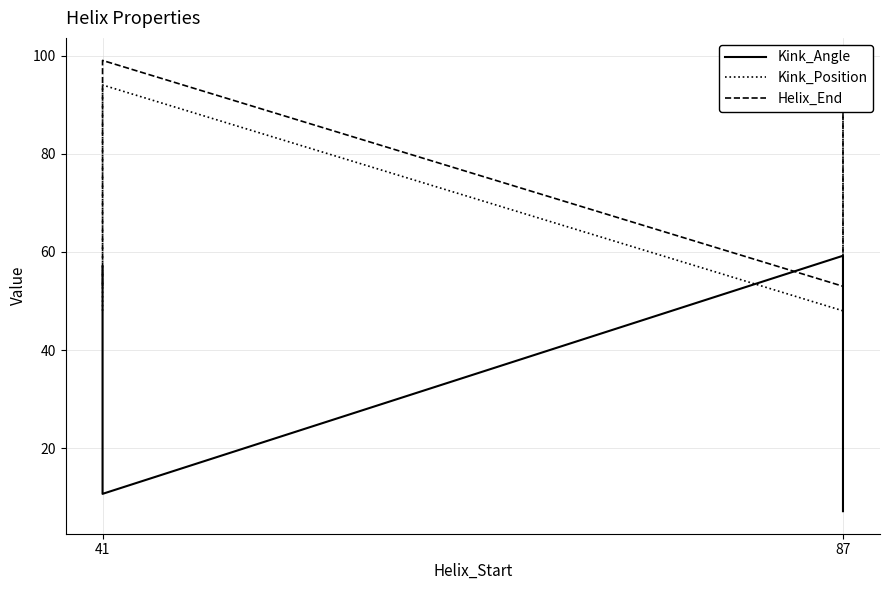

Rank the series at 41 from highest to lowest value.

Kink_Angle, Helix_End, Kink_Position